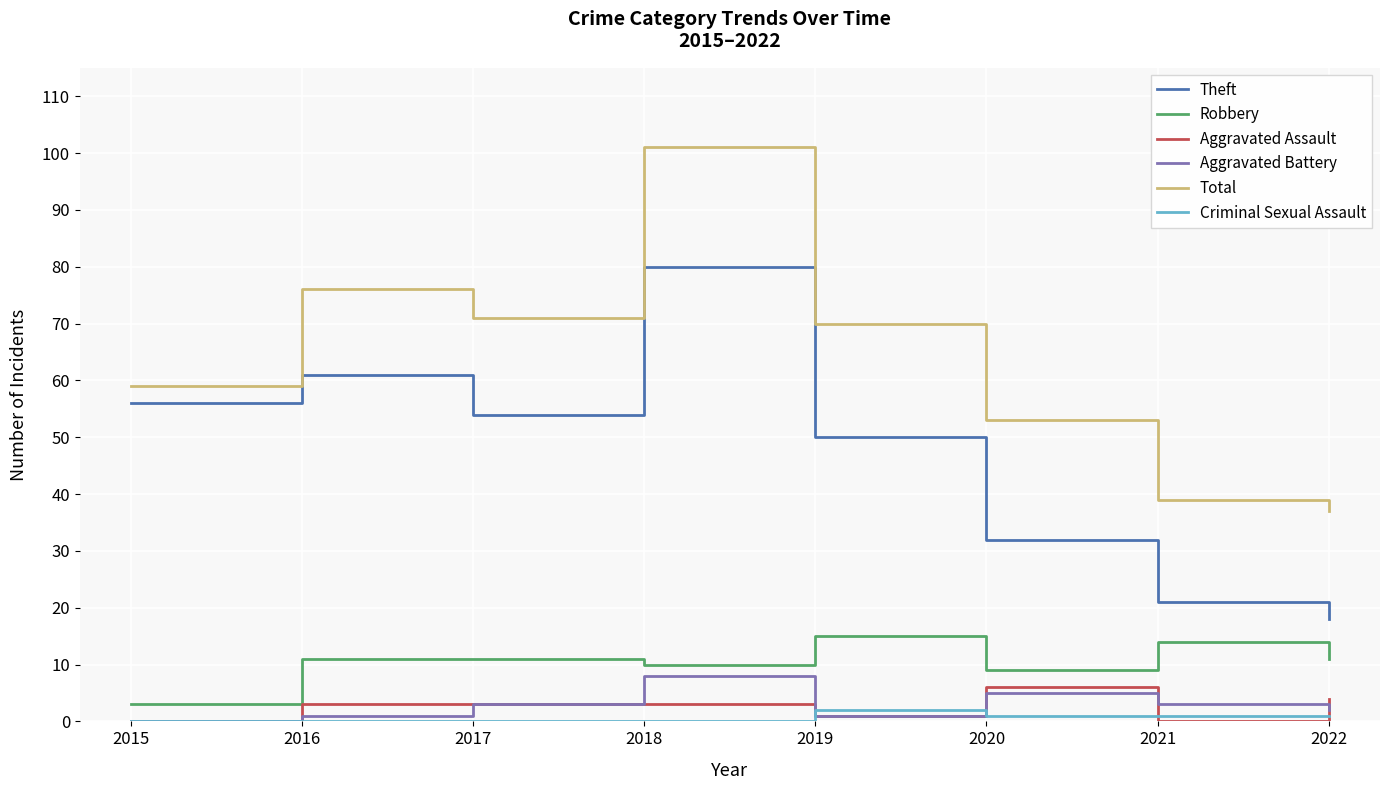

What are all the series names shown in the legend?

Theft, Robbery, Aggravated Assault, Aggravated Battery, Total, Criminal Sexual Assault